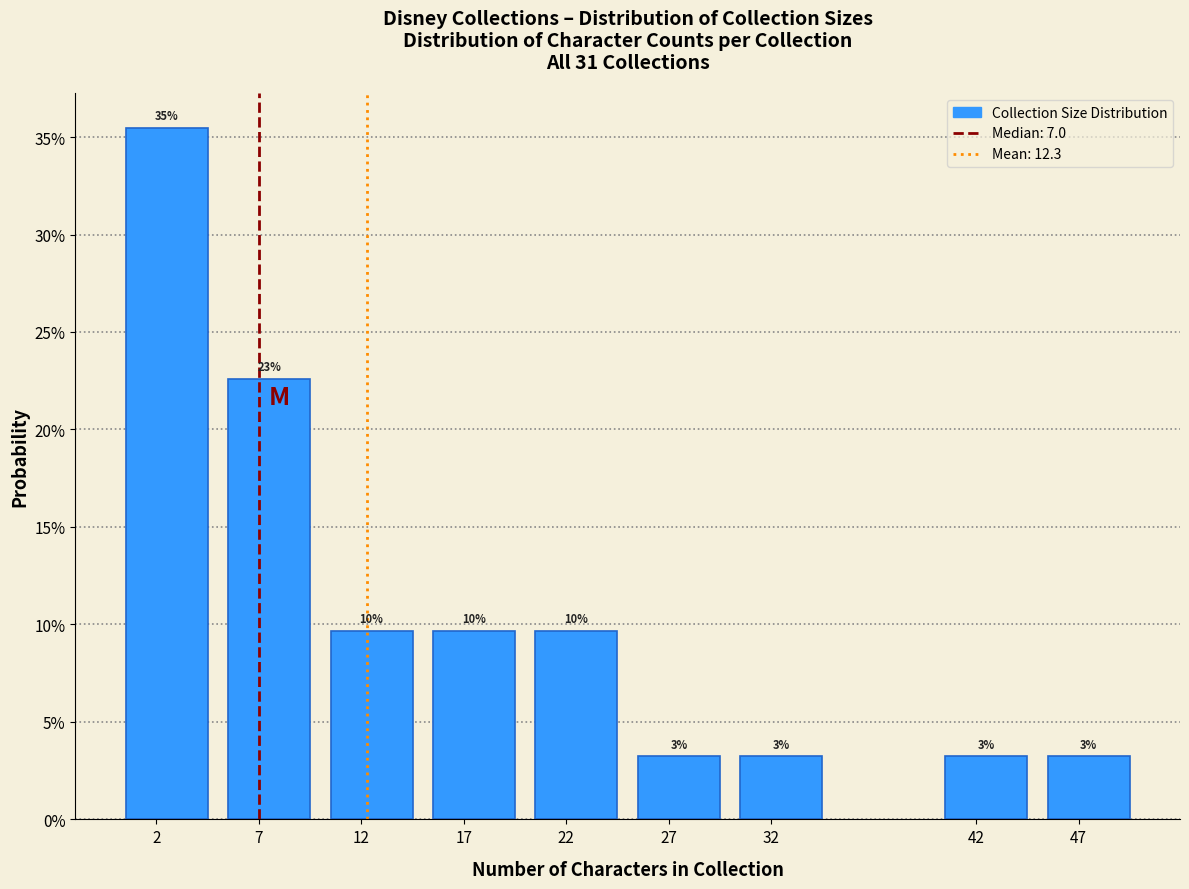

Are the bars horizontal?

No